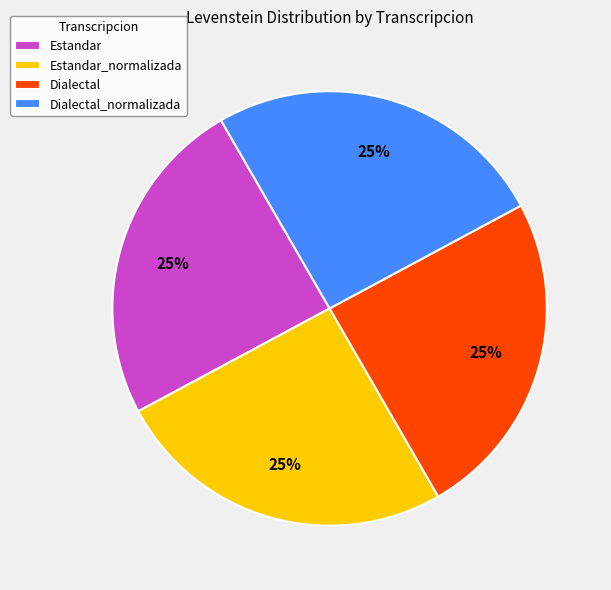

Count the number of slices in the pie.

4